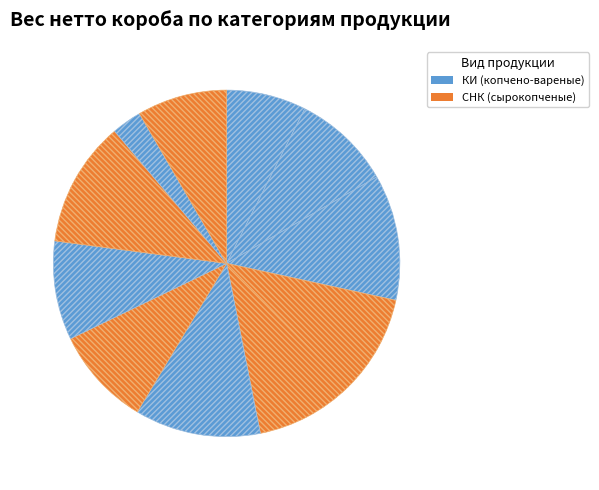

Does any single category account for the majority?

No